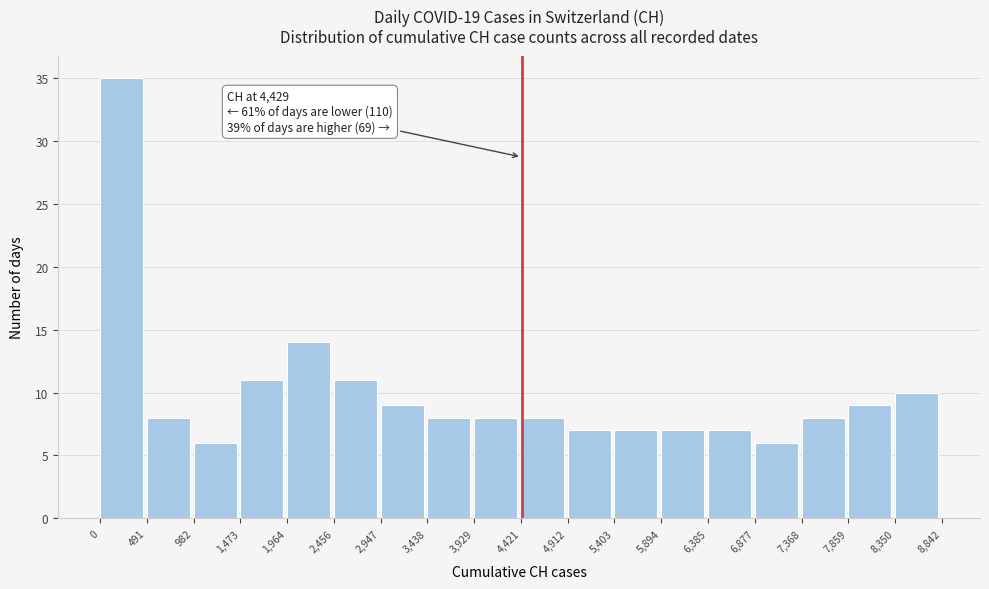

Over which range of the x-axis is the bar tallest?

0 to 491